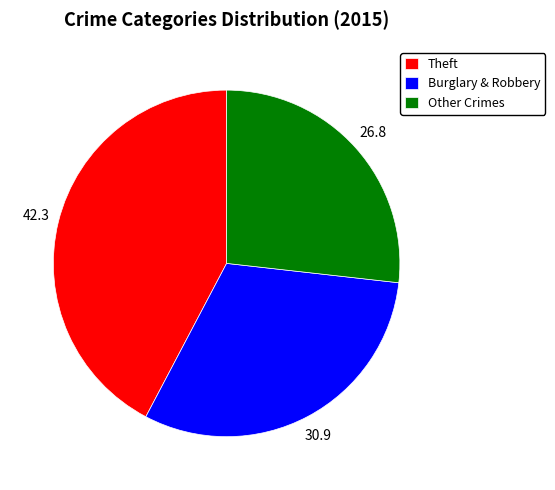

Which category has the smallest portion of the pie?

Other Crimes